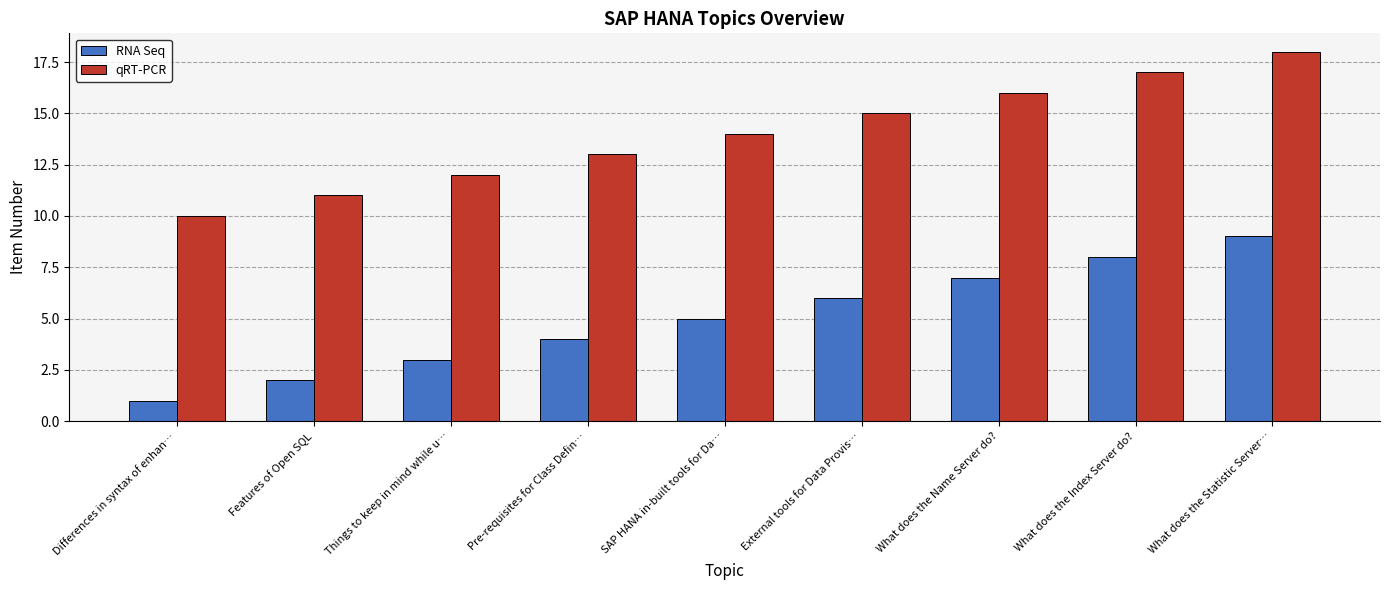

How many groups of bars are there?

9